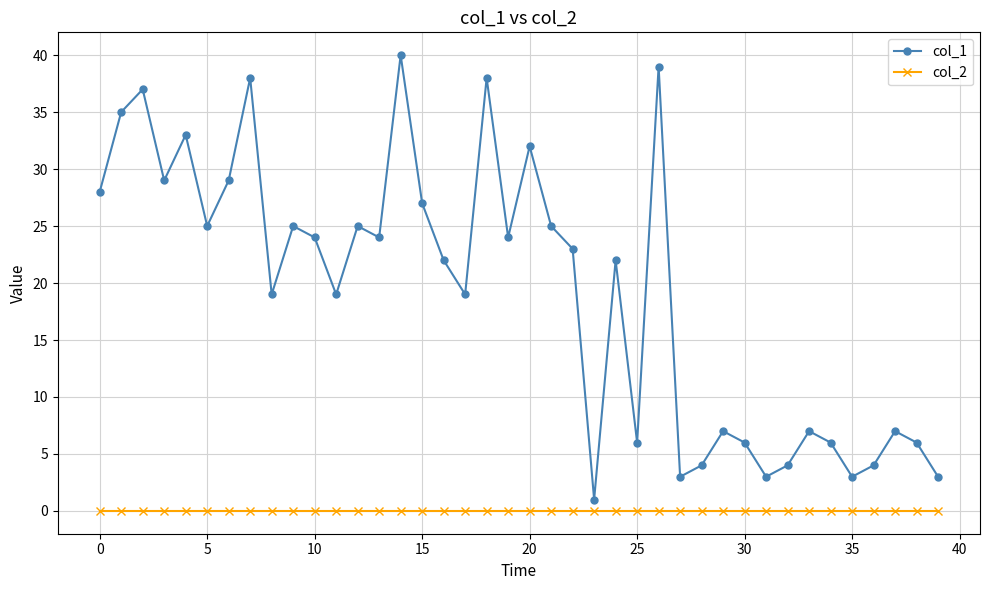

Which series has the widest spread of values?

col_1